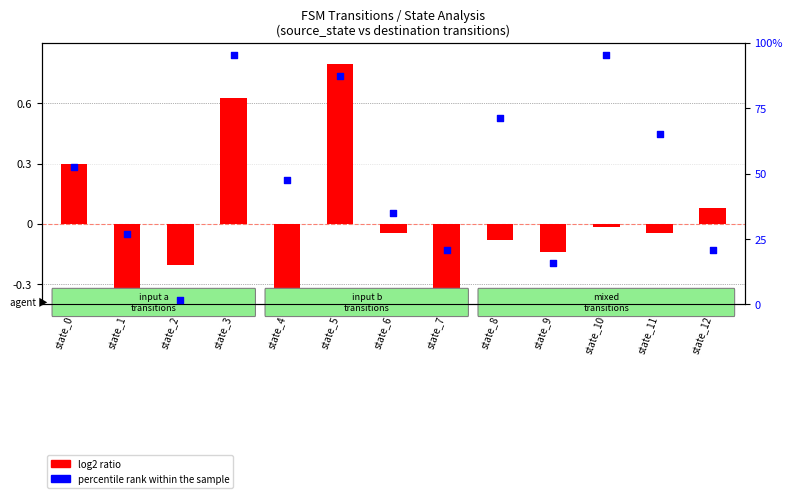

Which series has the widest spread of Y values?

percentile rank within the sample